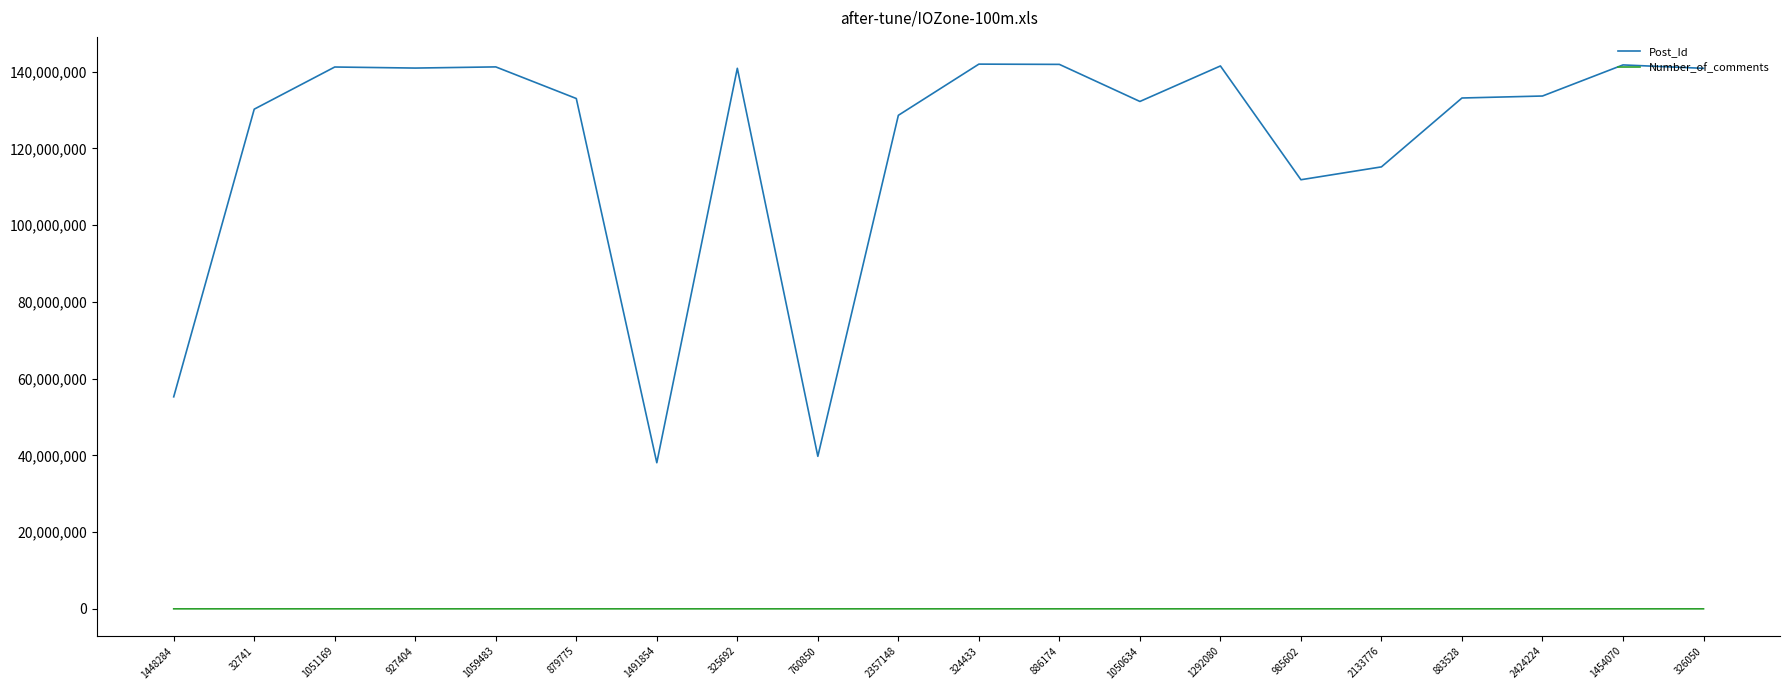

Does the chart have visible grid lines?

No